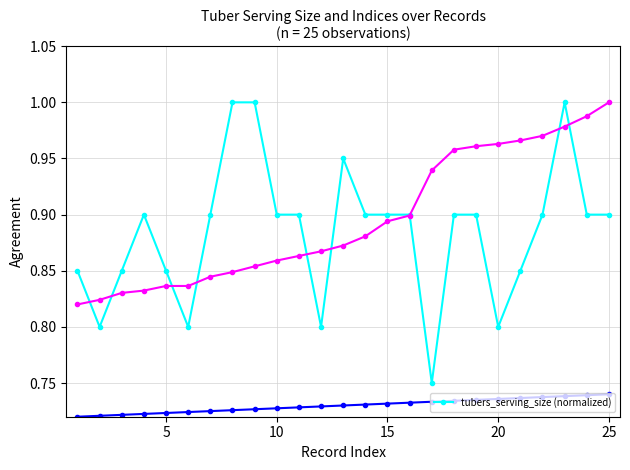

How many data points does each series have?

25